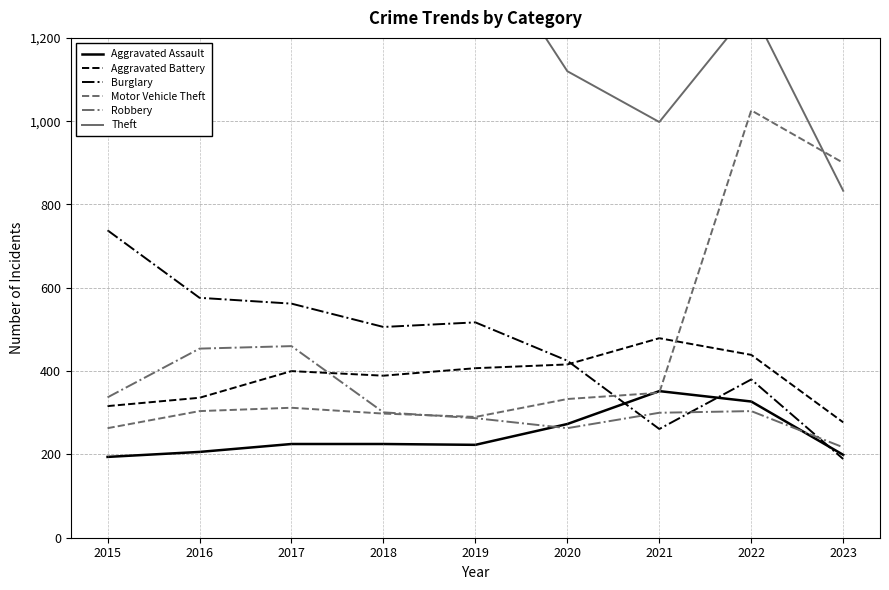

True or false: Aggravated Battery has more than 0 points higher than both neighbors.

True